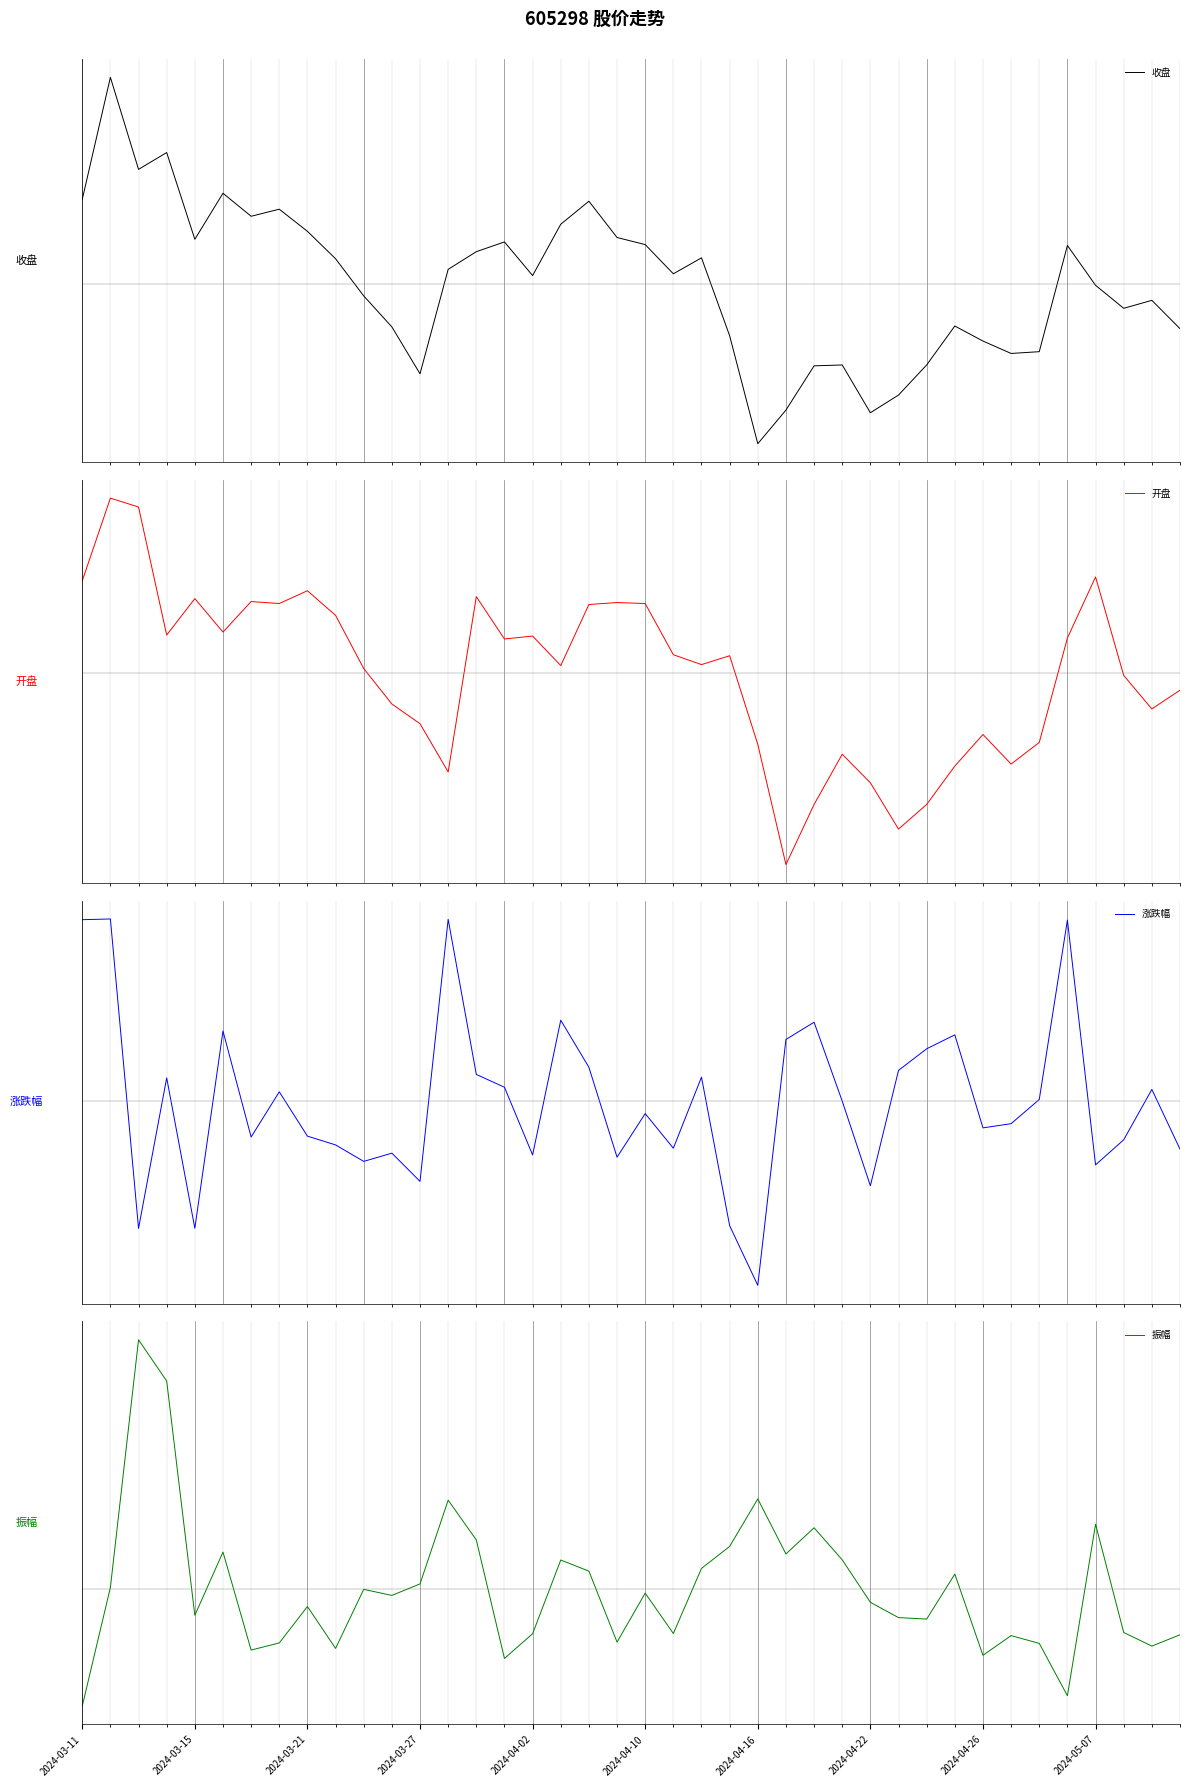

How many times do 开盘 and 收盘 cross each other?

22